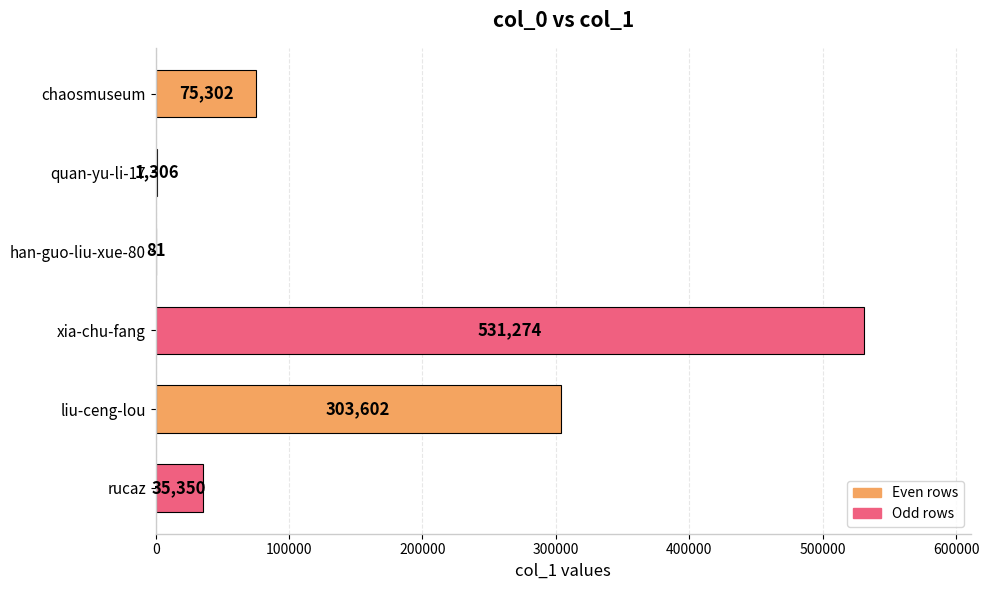

What is the sum of all values?

946915